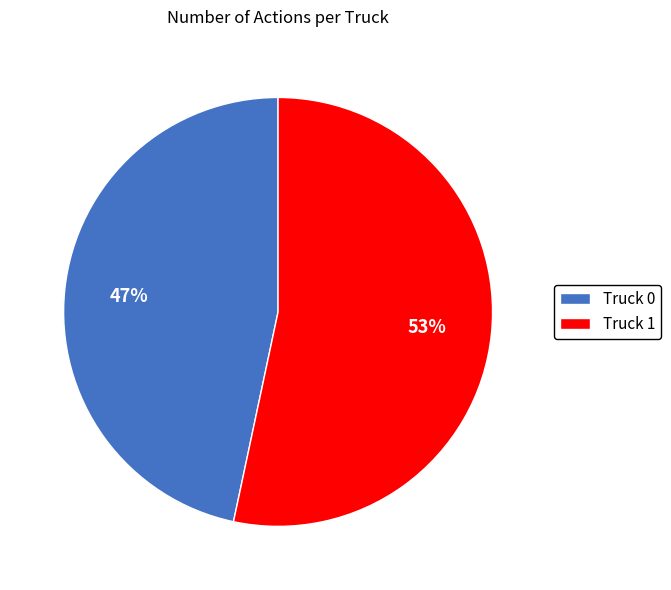

Which has a higher value, Truck 1 or Truck 0?

Truck 1